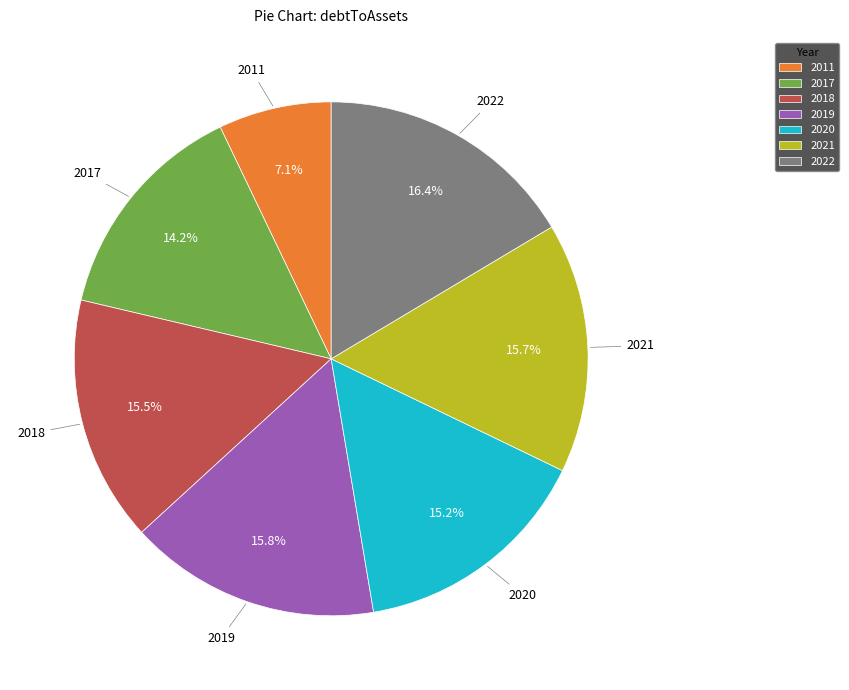

True or false: 2019 accounts for 16% of the total.

True